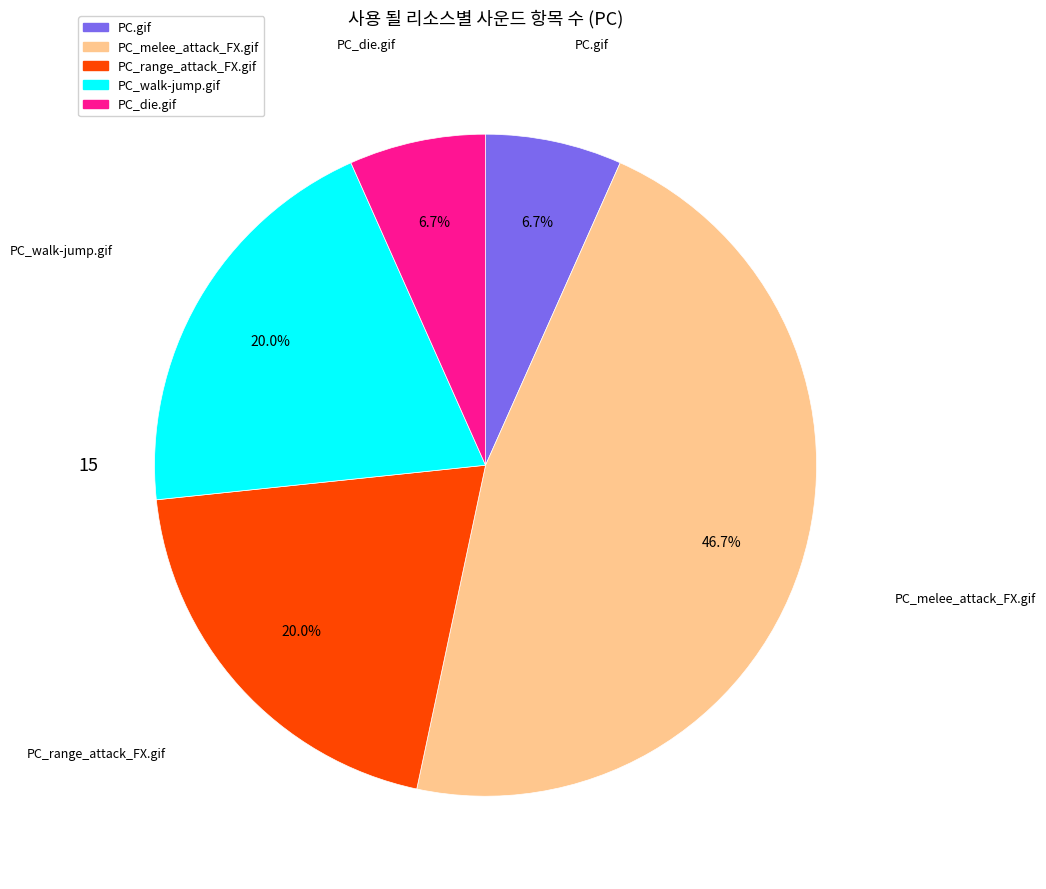

To the nearest percent, what is the difference between the largest and smallest slice percentages?

40%